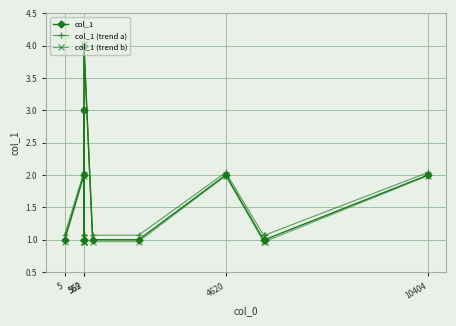

What is the maximum value shown in the chart?

4.0